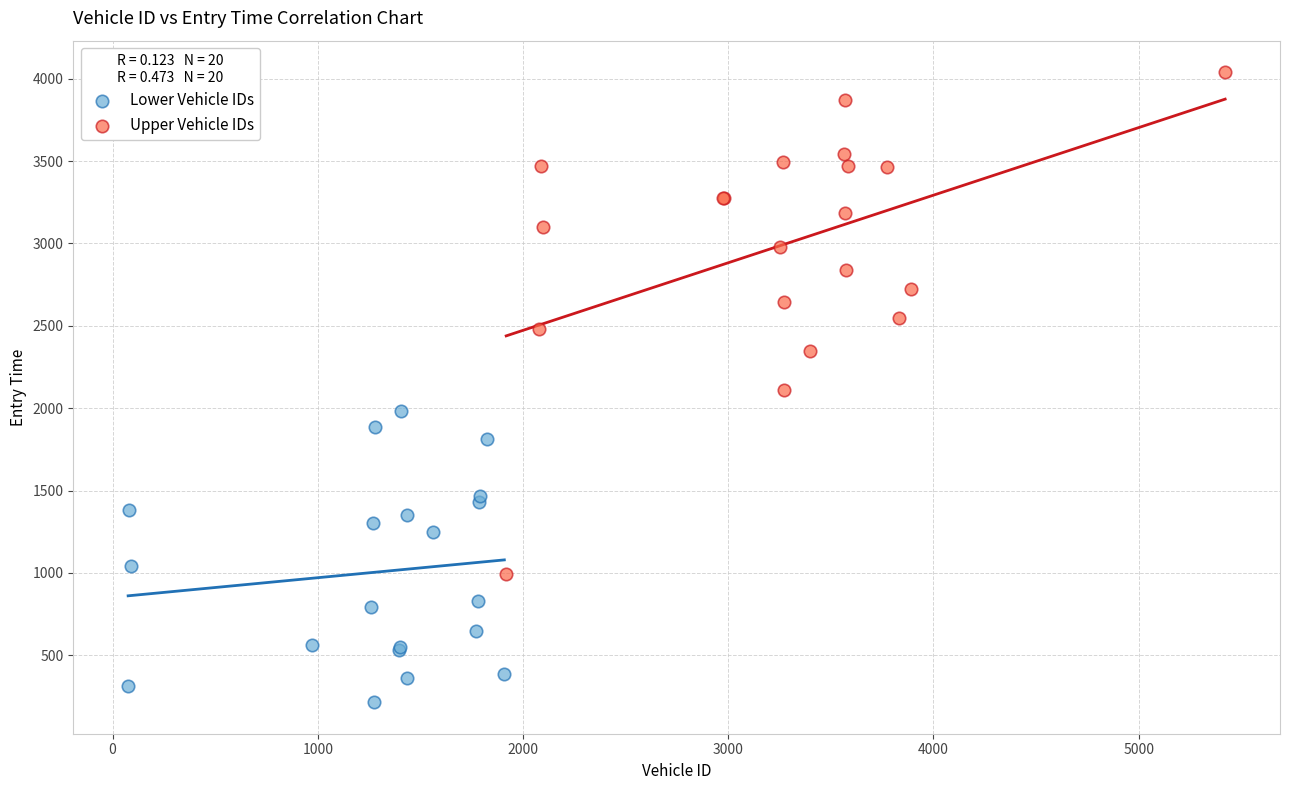

What are all the series names shown in the legend?

Lower Vehicle IDs, Upper Vehicle IDs